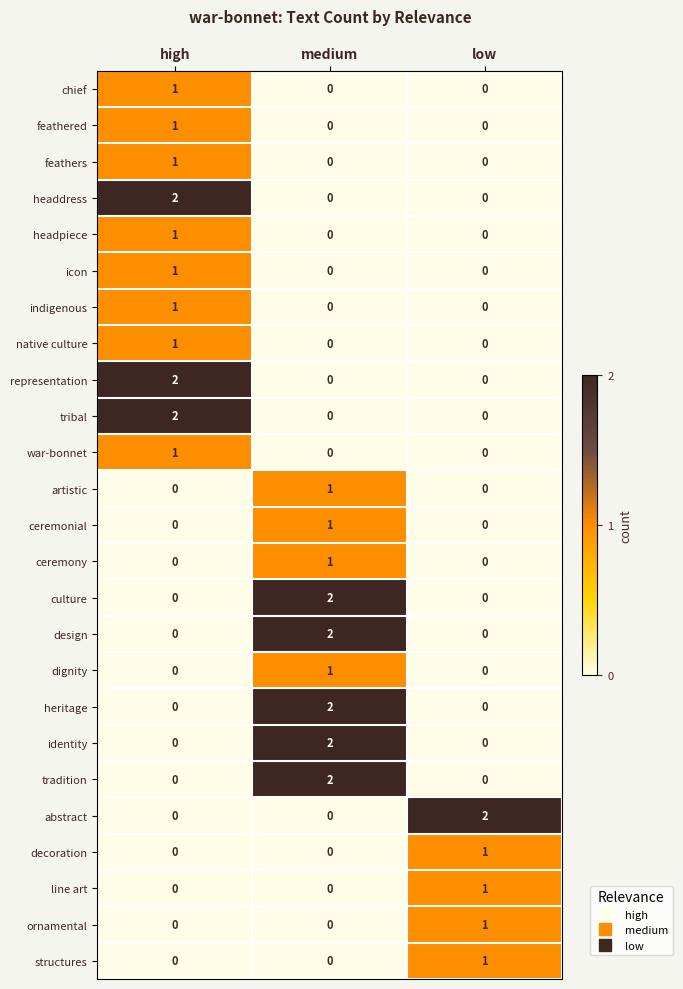

Is it true that decoration equals 0 at medium?

True